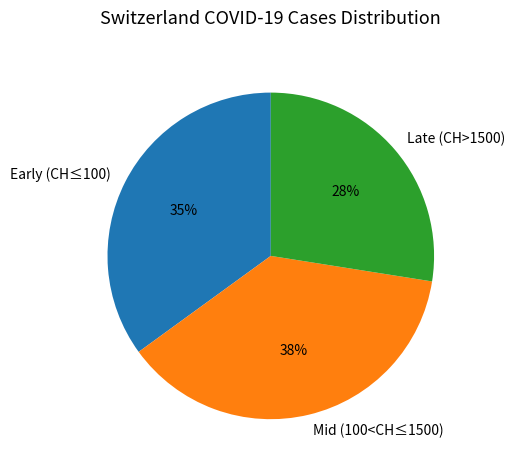

Which slice is the smallest?

Late (CH>1500)